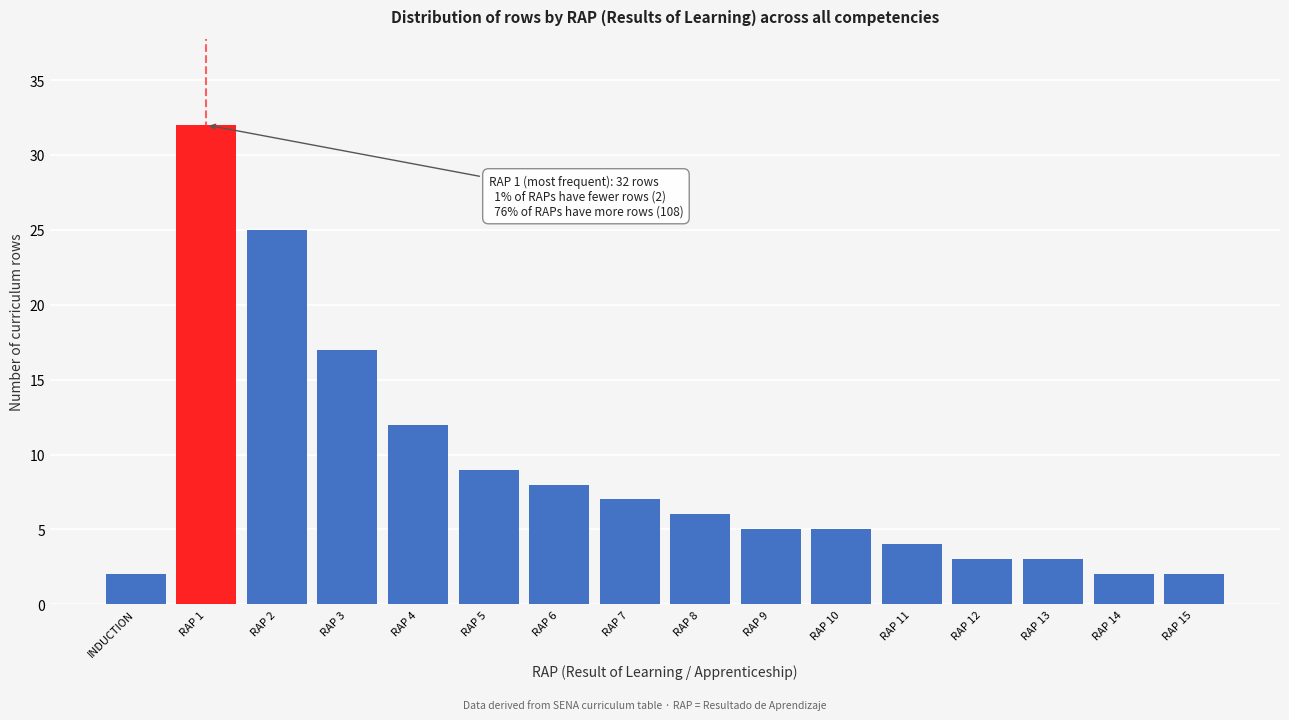

Reading right to left, what are all the values shown in this chart?

2	2	3	3	4	5	5	6	7	8	9	12	17	25	32	2